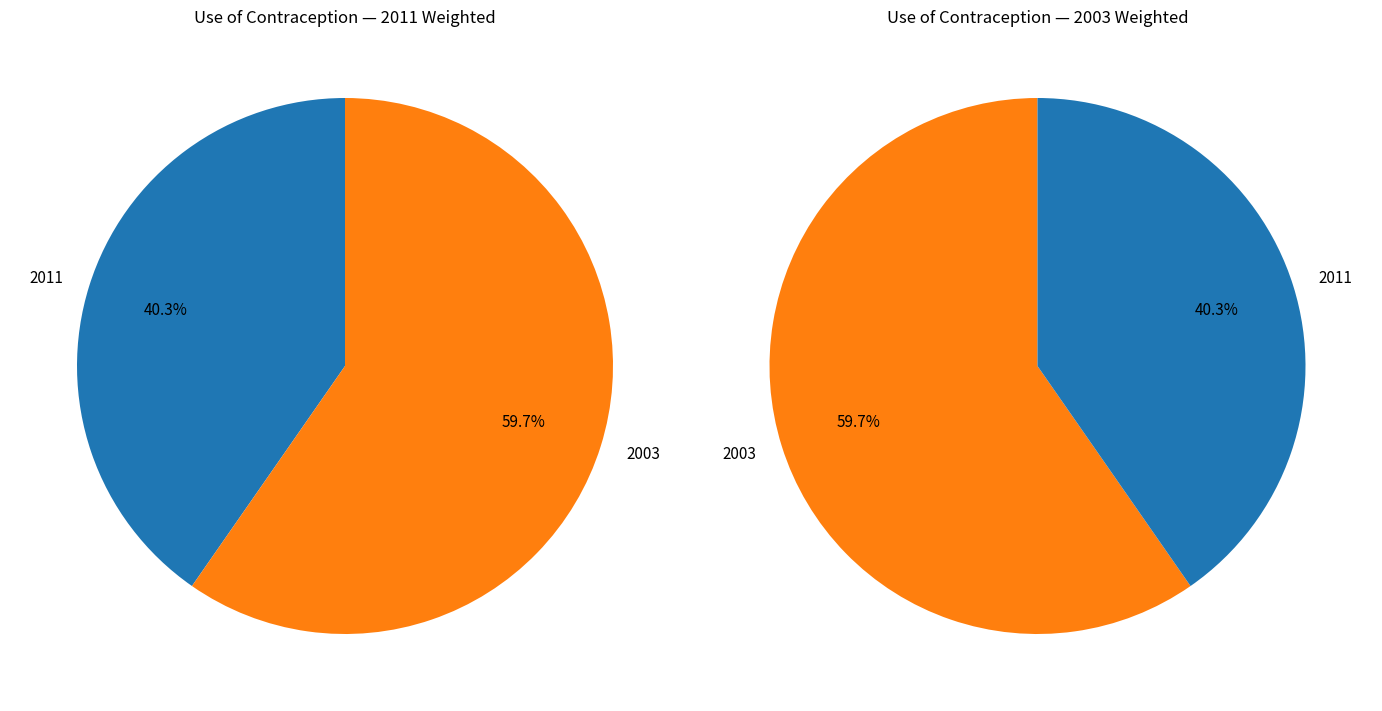

Approximately how many times larger is the value at 2011 compared to 2003?

0.7